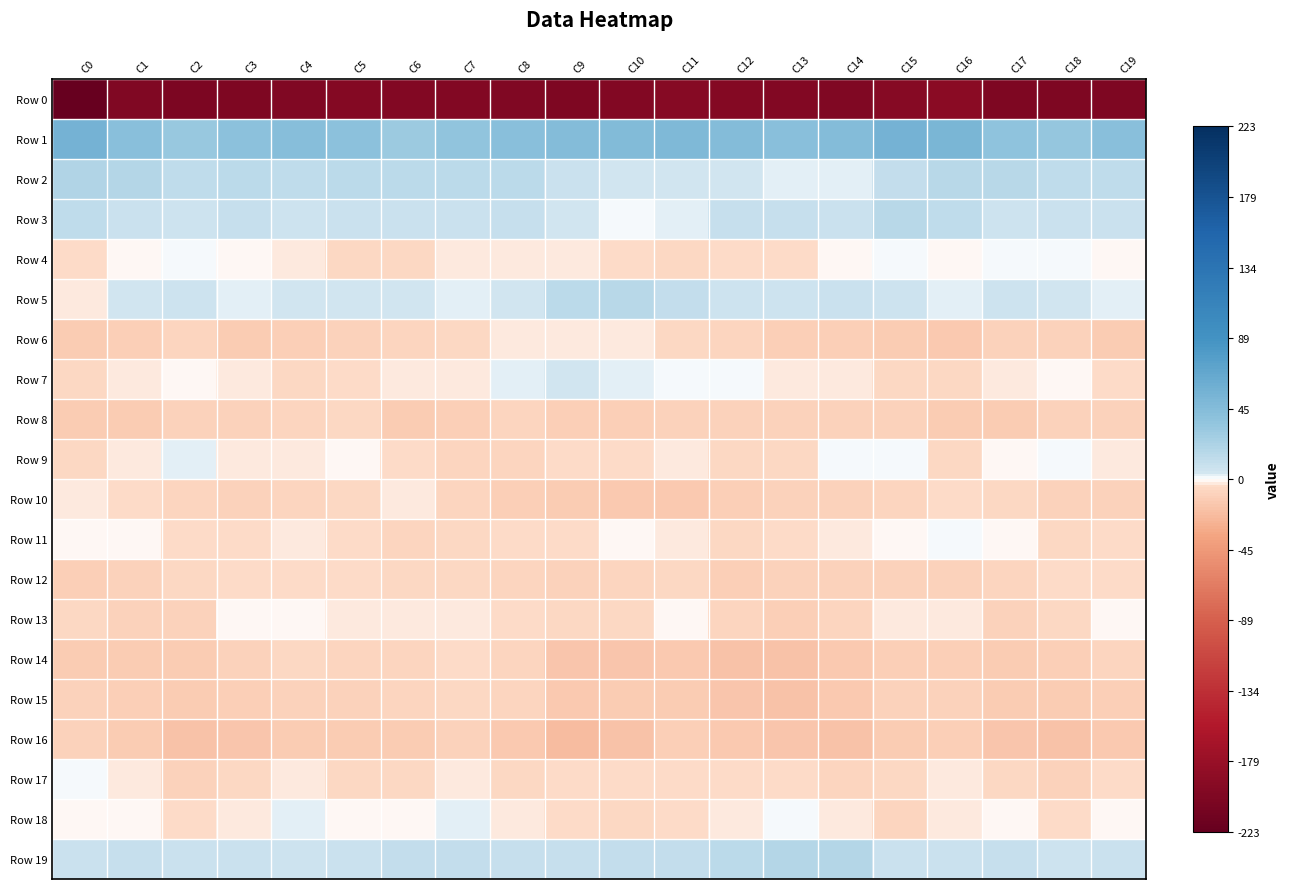

Count the number of data series in this chart.

20